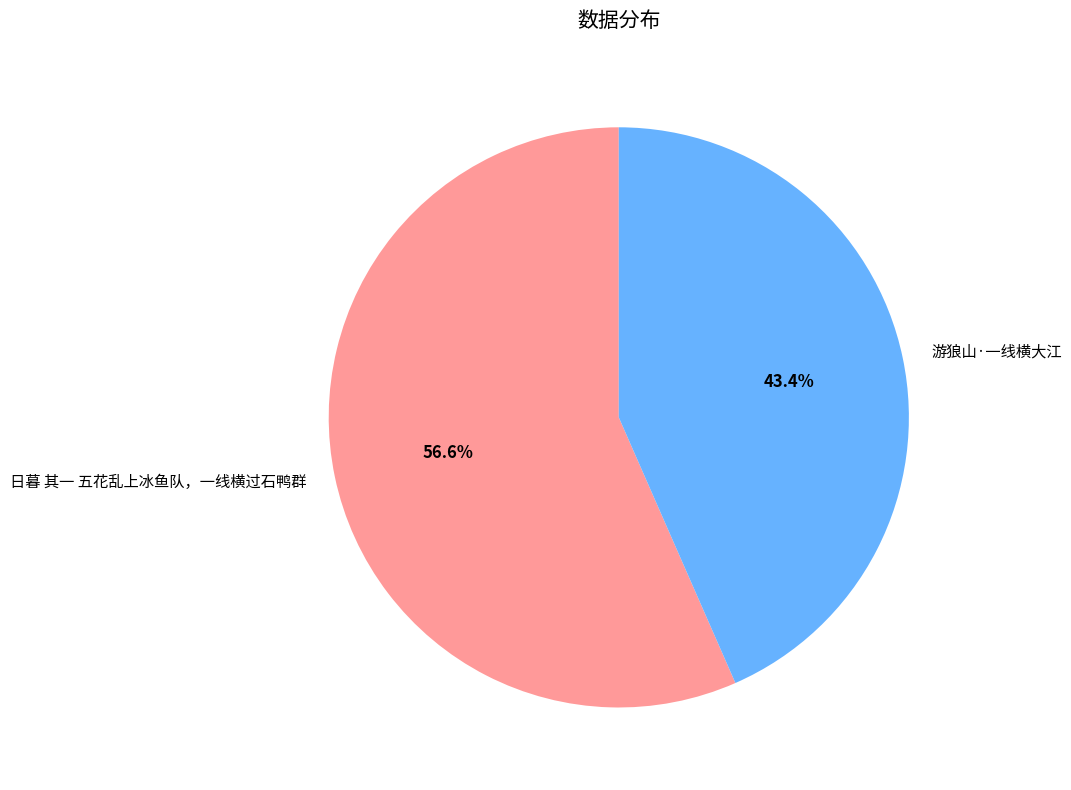

Combined, what portion of the pie is 游狼山·一线横大江 and 日暮 其一 五花乱上冰鱼队，一线横过石鸭群?

100.0%